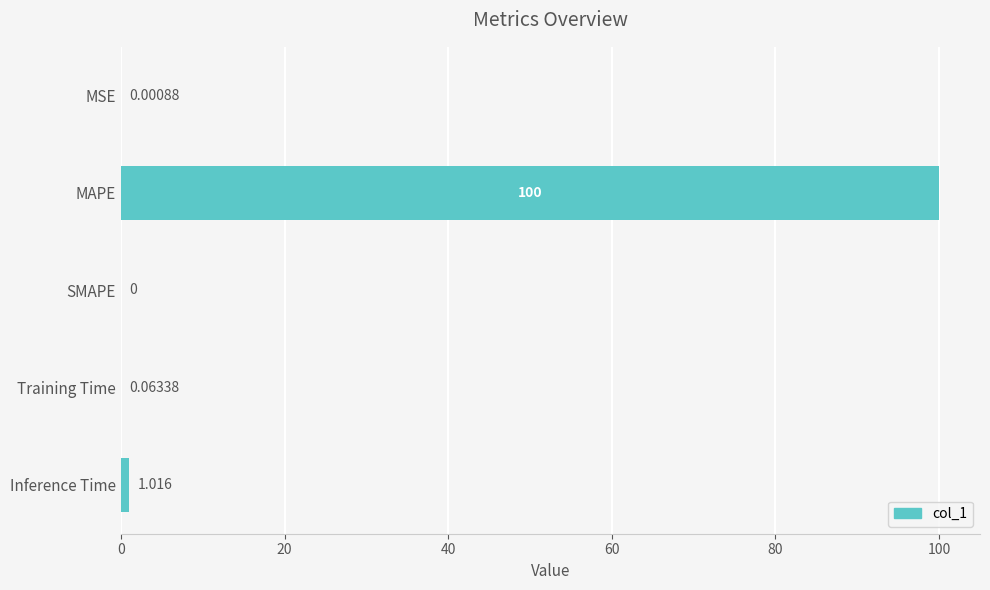

Which category has the highest value across all series?

MAPE